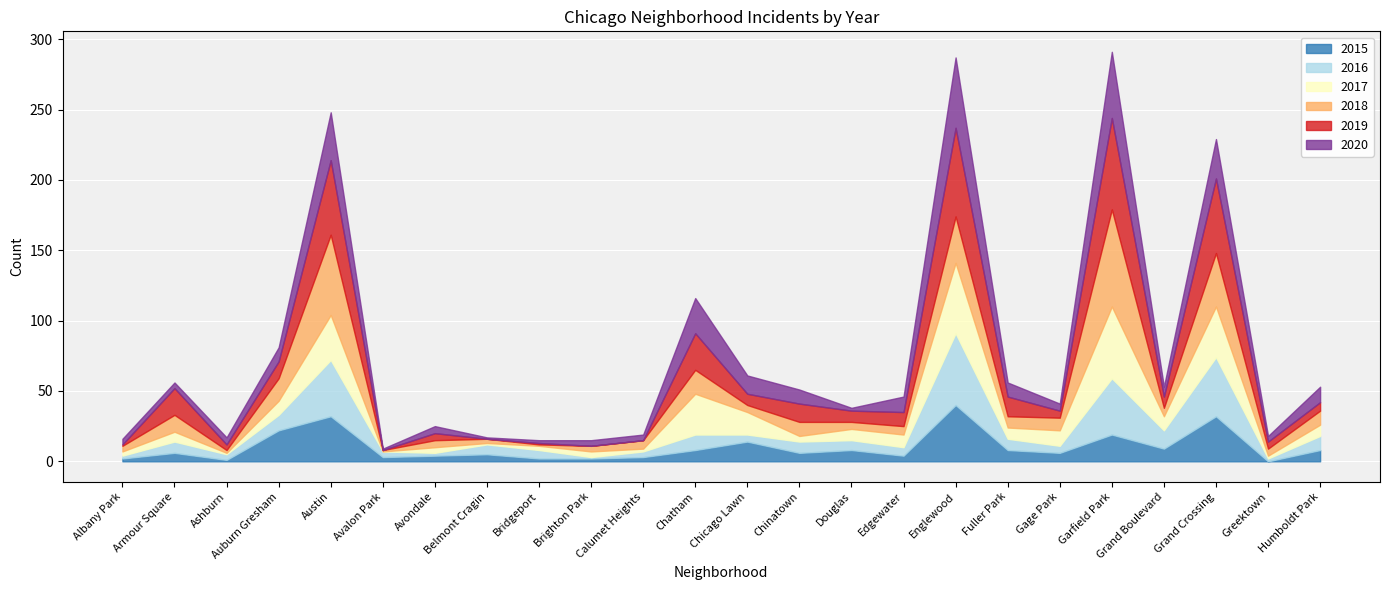

Which series ends up on top after the final intersection of 2019 and 2020?

2020